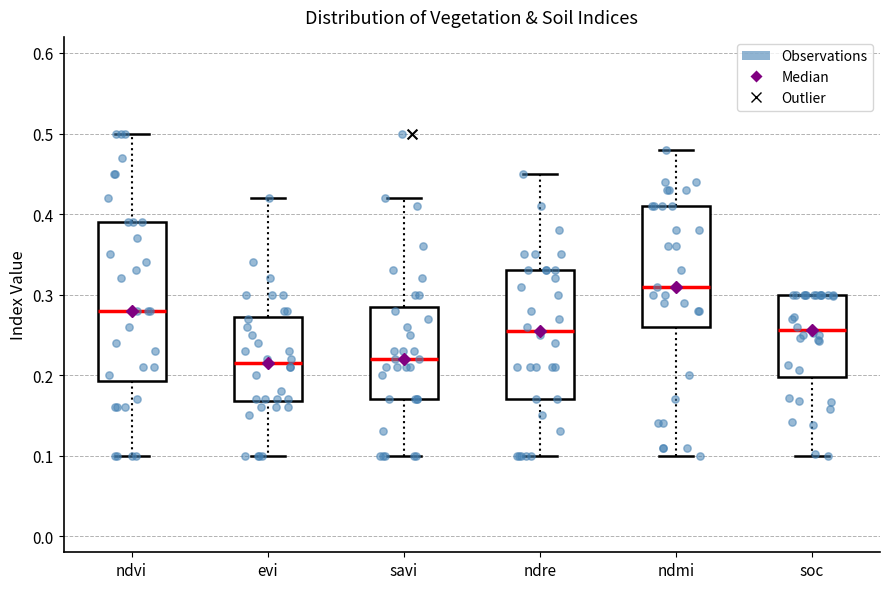

Reading left to right, transcribe this box plot: for each box, give where its median line is, the range the box spans, and where its two whiskers end, as read against the y-axis. The values are not printed on the chart, so give them approximately, as read against the axis.

ndvi: median 0.28, box 0.19 to 0.39, whiskers 0.10 to 0.50
evi: median 0.22, box 0.17 to 0.27, whiskers 0.10 to 0.42
savi: median 0.22, box 0.17 to 0.29, whiskers 0.10 to 0.42
ndre: median 0.26, box 0.17 to 0.33, whiskers 0.10 to 0.45
ndmi: median 0.31, box 0.26 to 0.41, whiskers 0.10 to 0.48
soc: median 0.26, box 0.20 to 0.30, whiskers 0.10 to 0.30